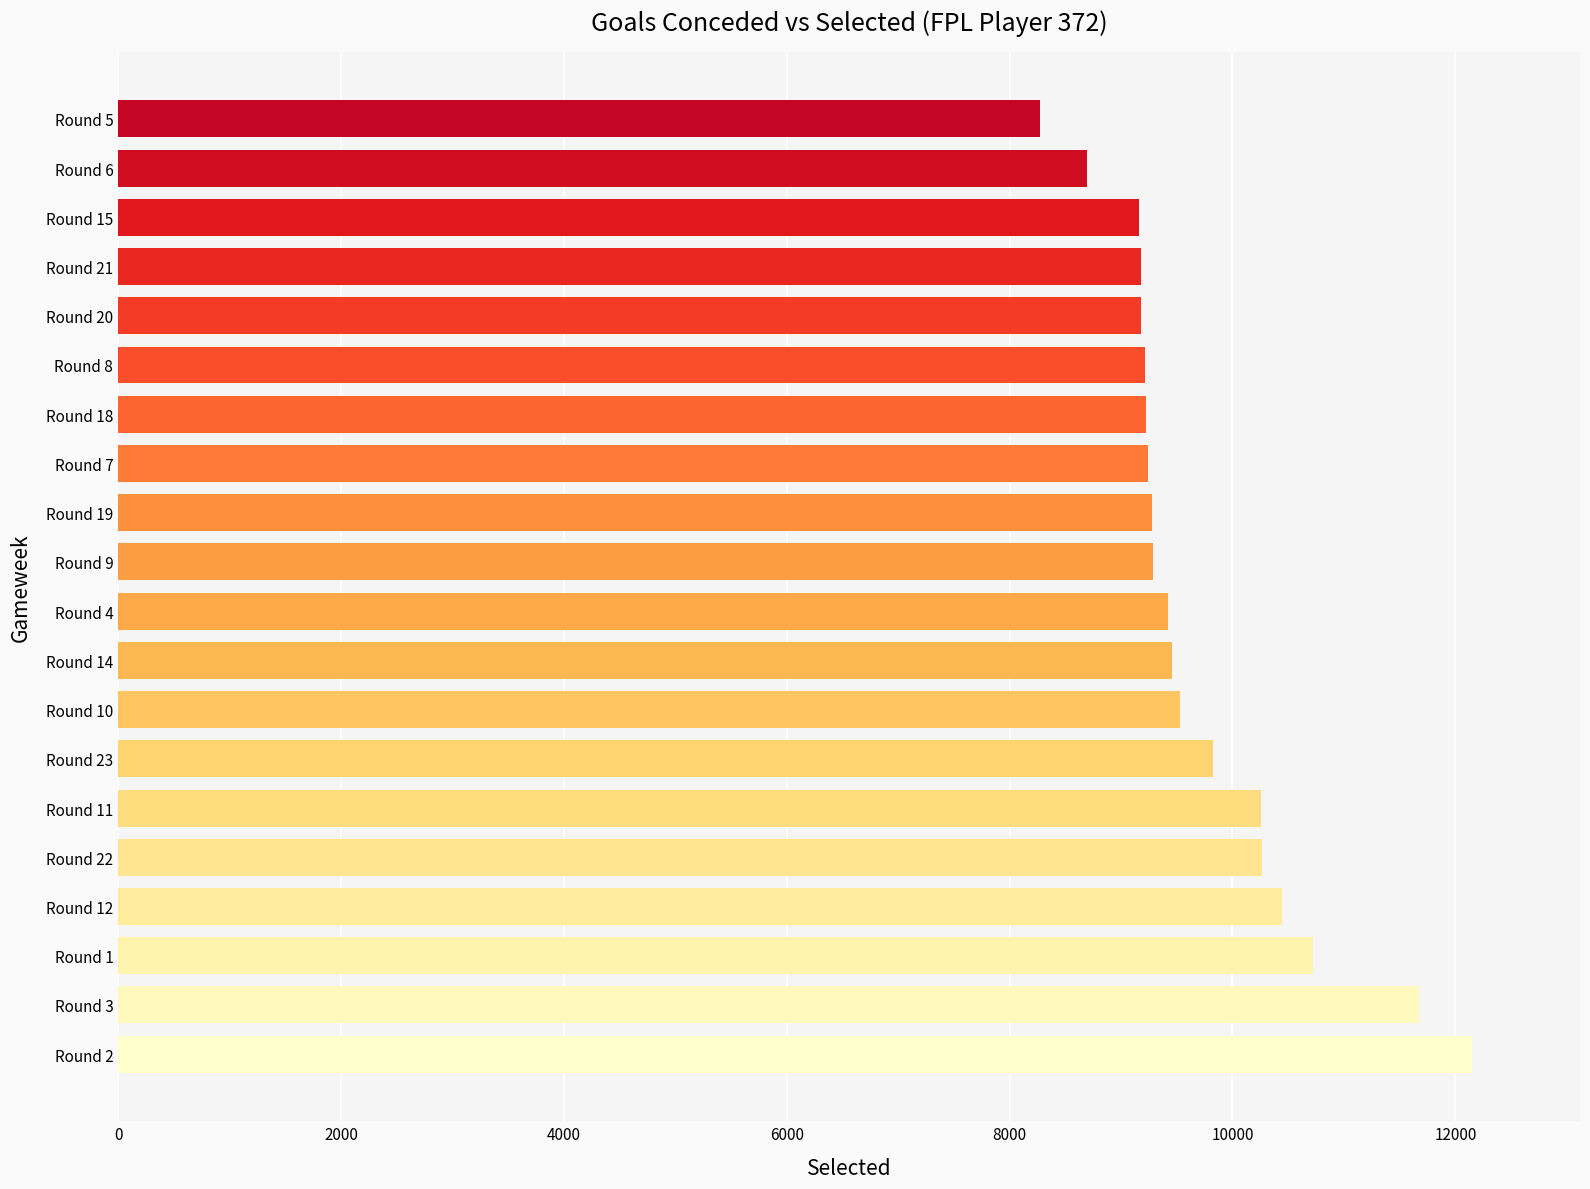

How many data points are less than 9418?

10